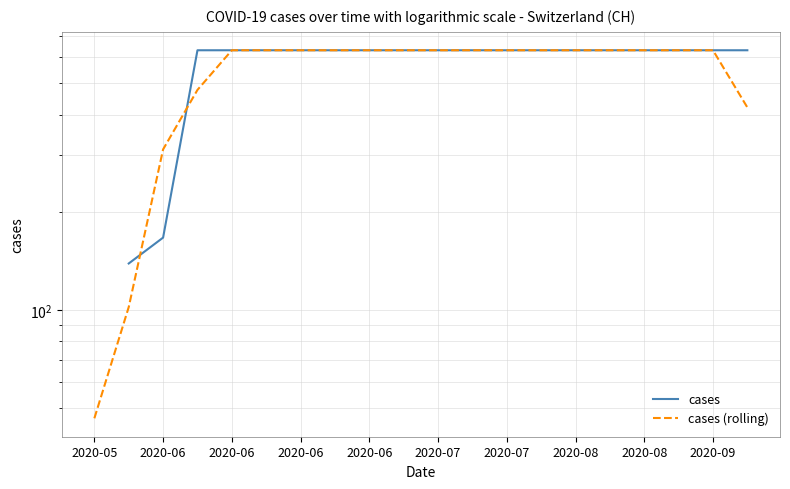

True or false: cases has more than 2 interior local peaks.

False